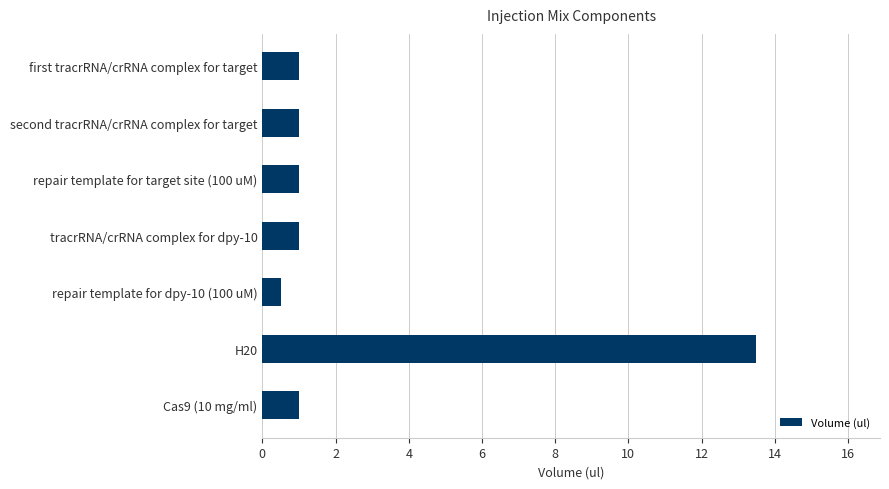

What is the difference between the second highest and minimum values?

0.5